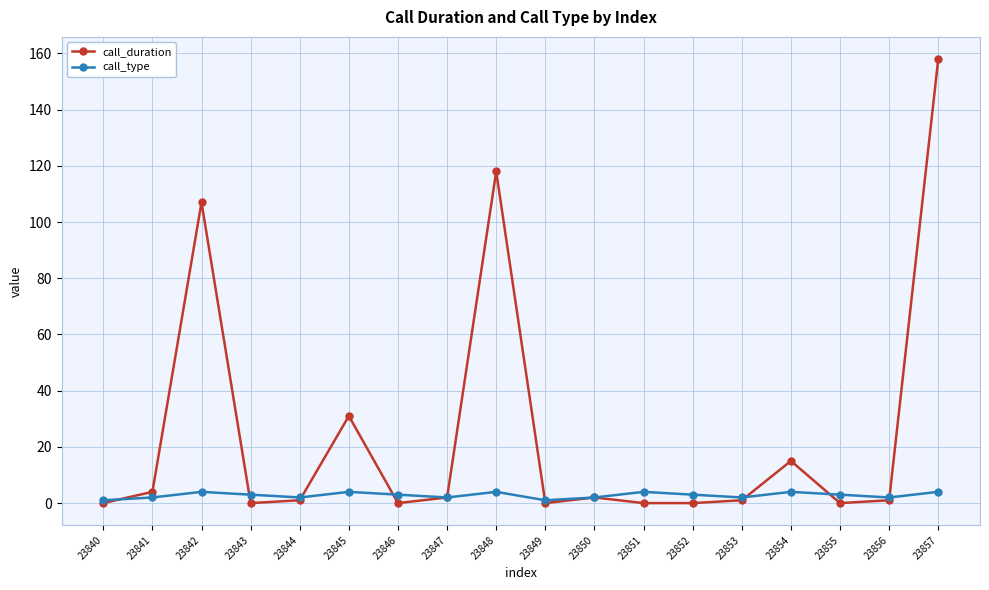

What is the total value across all series at 23856?

3